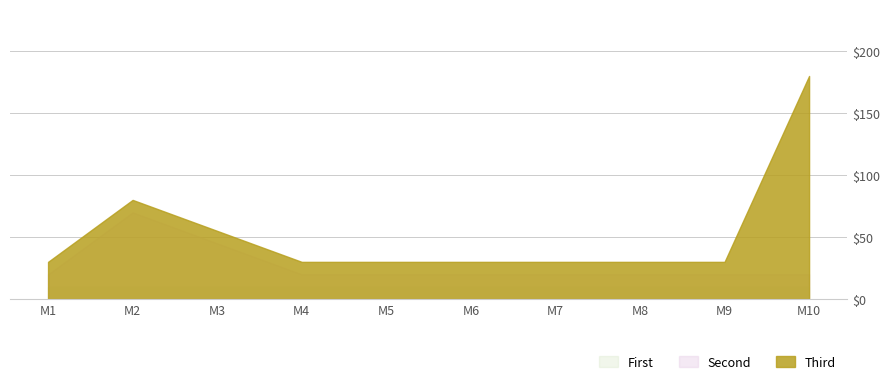

The value of Second at M8 is 0. True or false?

True